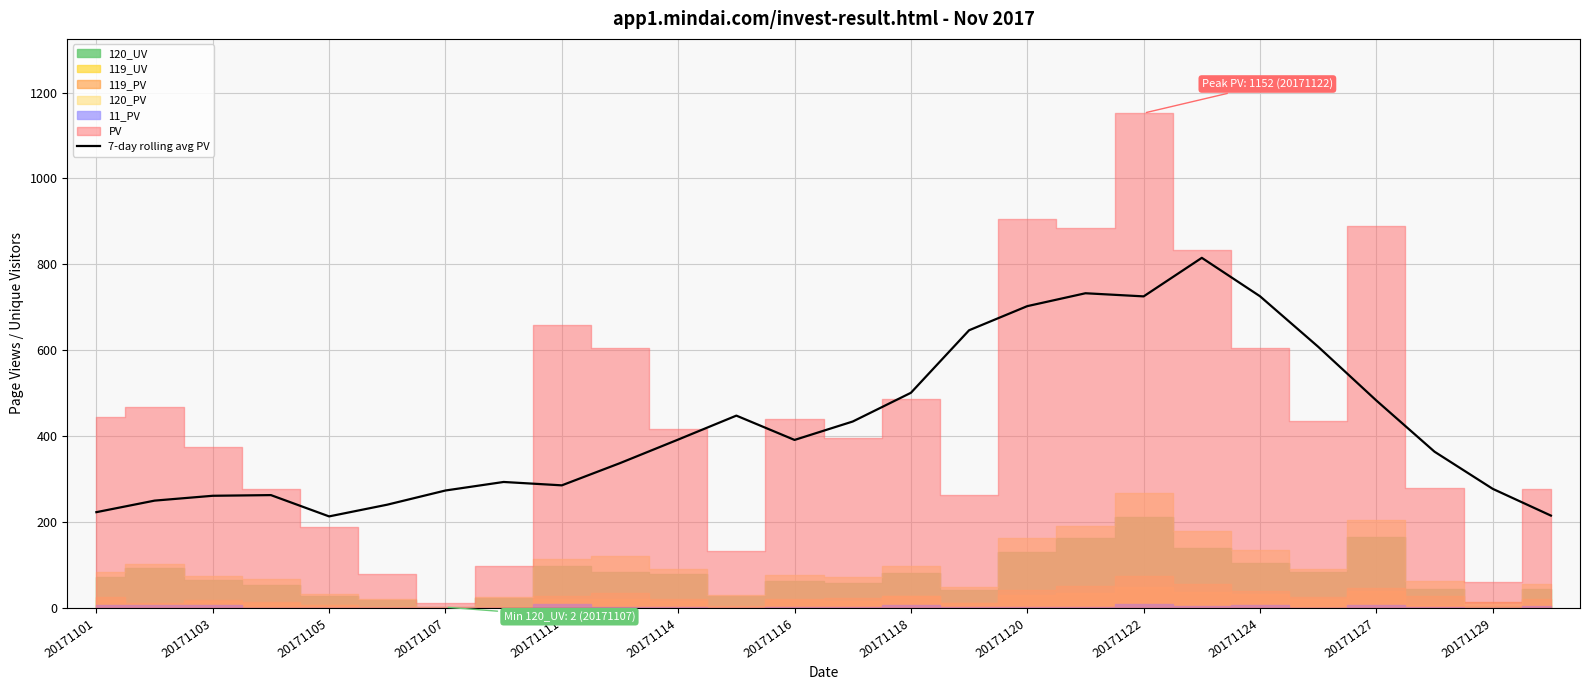

What is the minimum value for 7-day rolling avg PV?

213.3